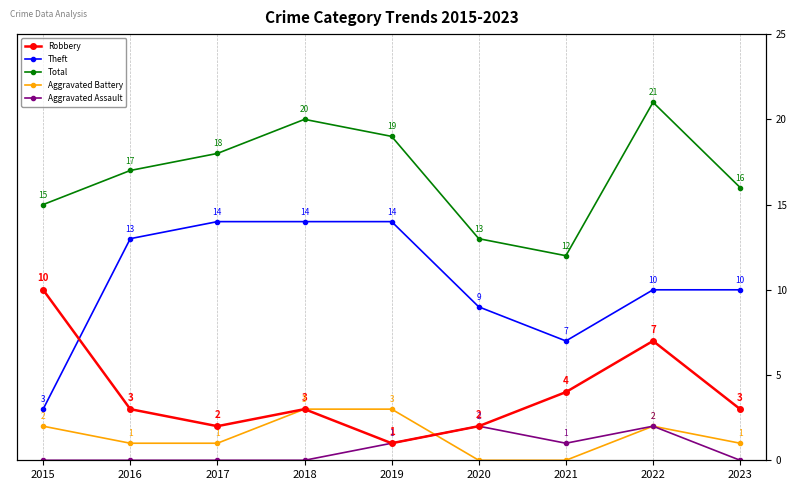

What is the difference between the highest and lowest values at 2022?

19